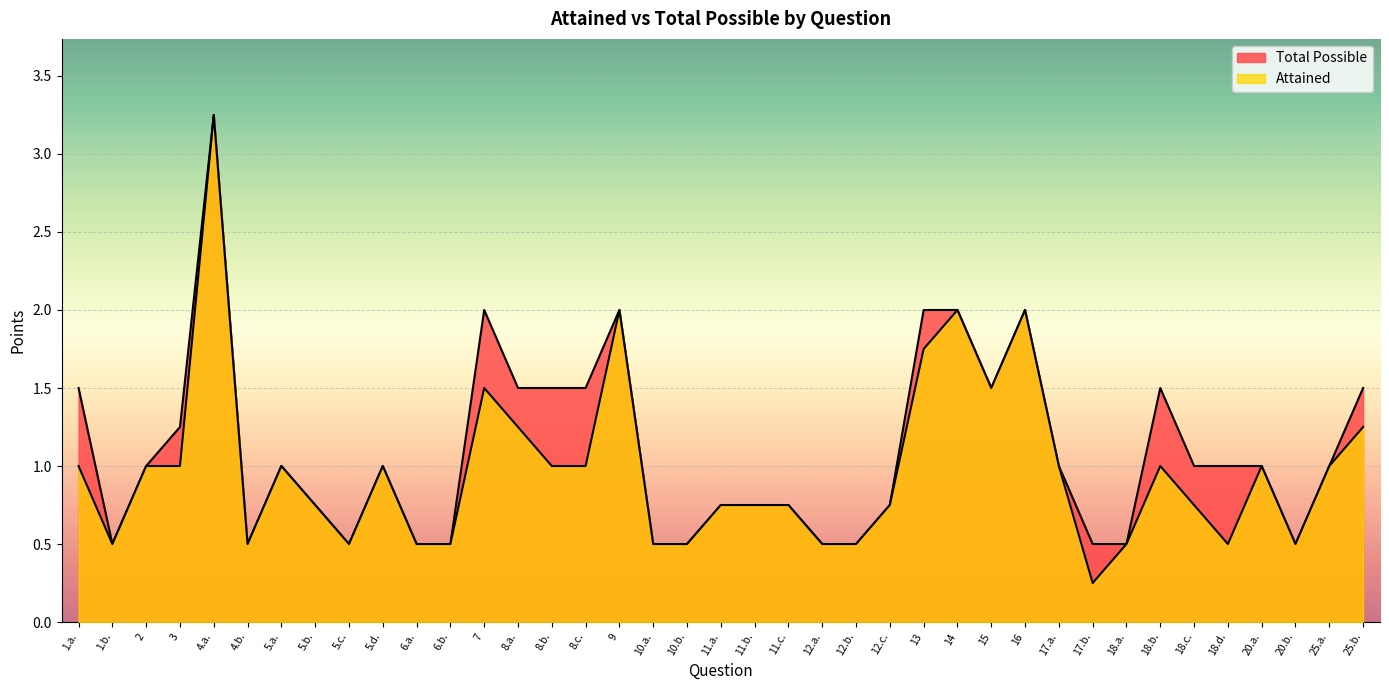

Count the number of categories in the chart.

39